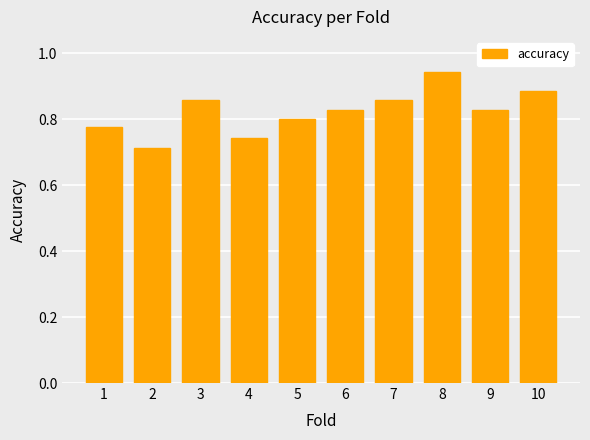

Count the values in the range 0 to 1.

10